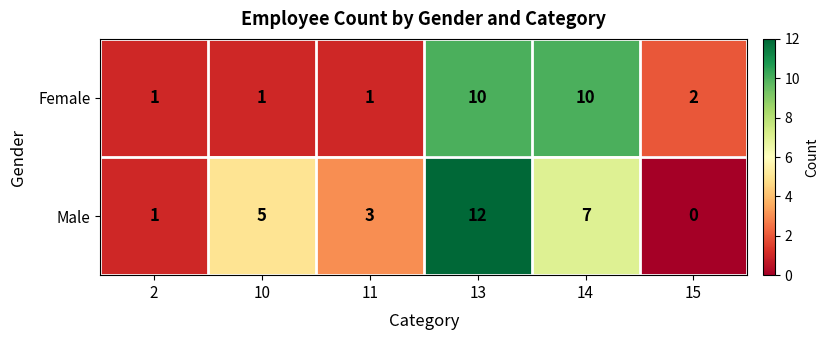

At which label is Female closest to 5?

15